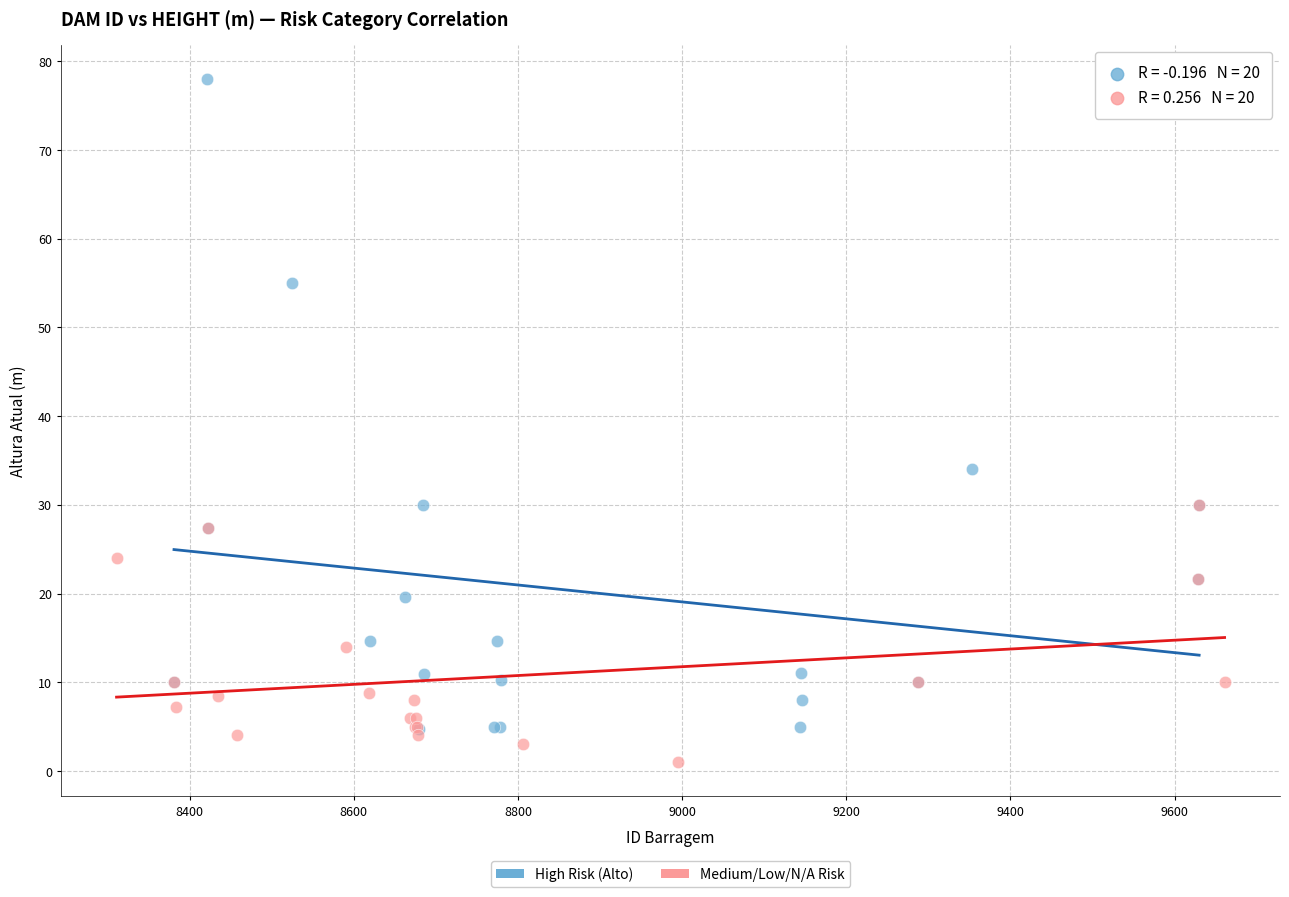

Which series contains the highest Y value?

High Risk (Alto)